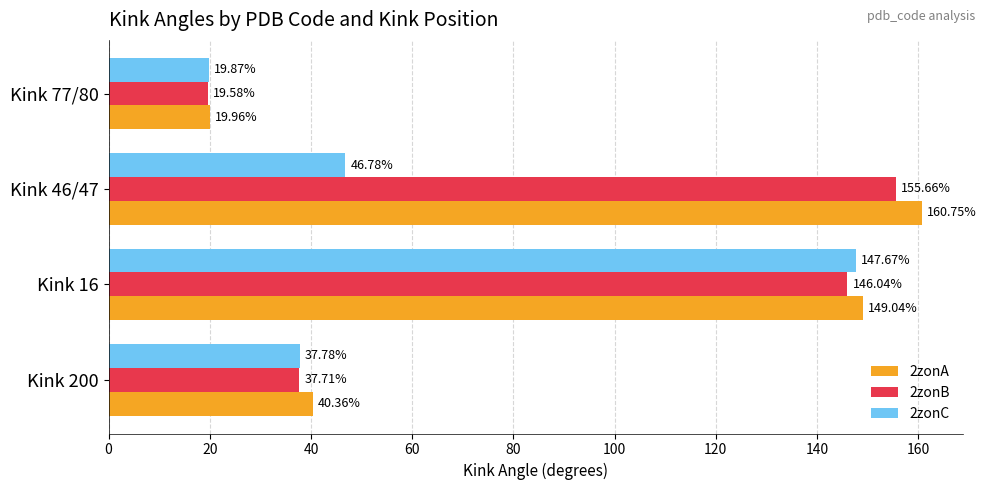

At which category is the sum across all series the highest?

Kink 16